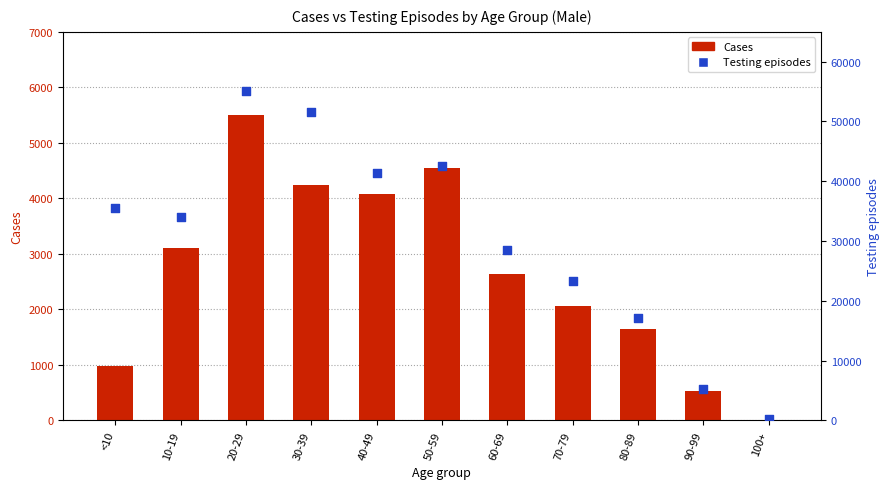

At how many categories does at least one series exceed 22302?

8